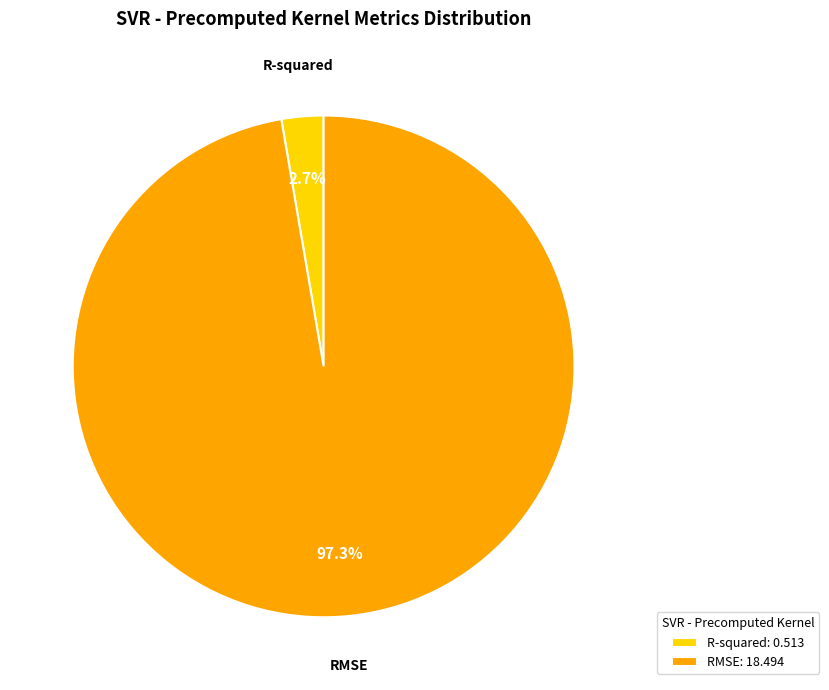

True or false: R-squared accounts for 3% of the total.

True